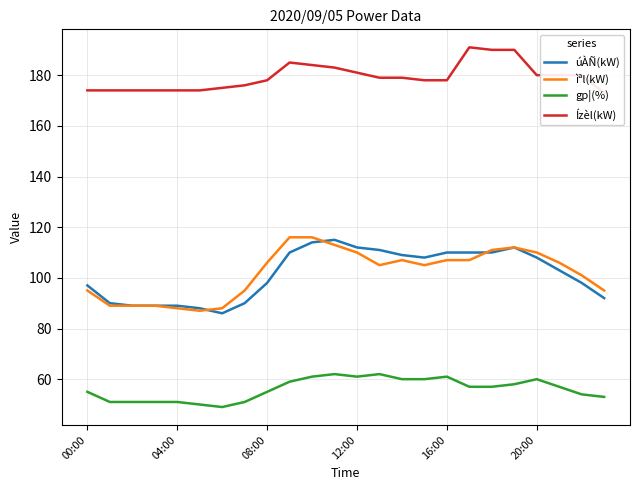

How many values in the ìªl(kW) series are below 106?

12